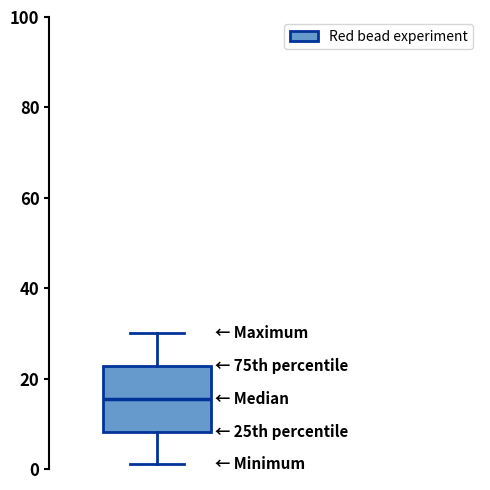

Where is the upper edge of the box on the y-axis? The values are not printed on the chart, so give them approximately, as read against the axis.

22